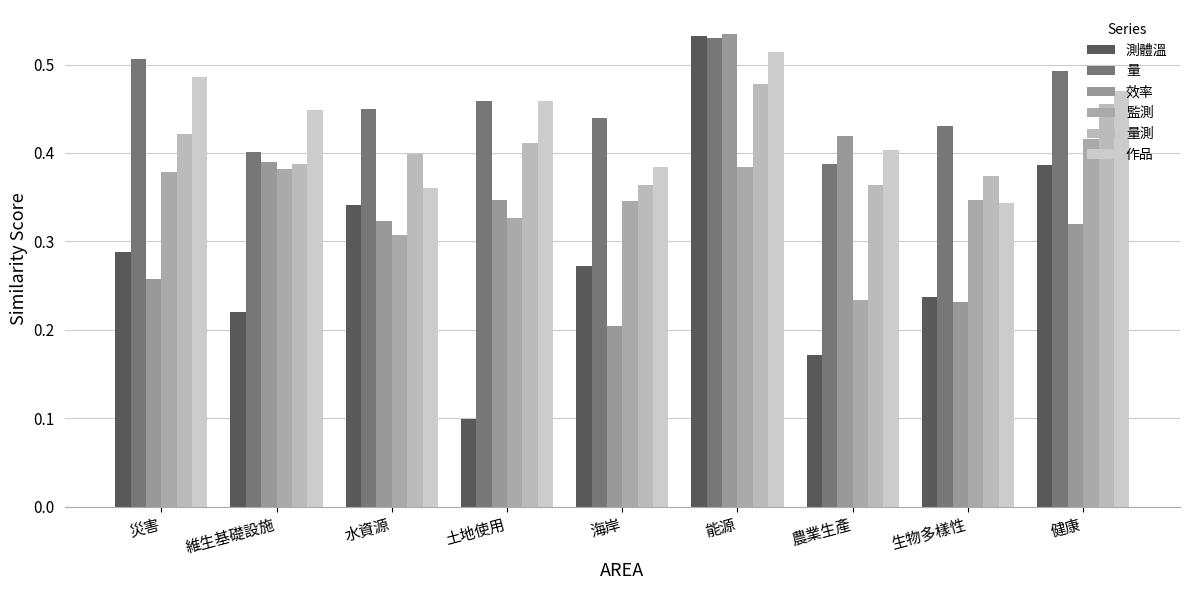

Reading left to right, list all the values displayed in this chart.

測體溫: 0.3	0.2	0.3	0.1	0.3	0.5	0.2	0.2	0.4
量: 0.5	0.4	0.4	0.5	0.4	0.5	0.4	0.4	0.5
效率: 0.3	0.4	0.3	0.3	0.2	0.5	0.4	0.2	0.3
監測: 0.4	0.4	0.3	0.3	0.3	0.4	0.2	0.3	0.4
量測: 0.4	0.4	0.4	0.4	0.4	0.5	0.4	0.4	0.5
作品: 0.5	0.4	0.4	0.5	0.4	0.5	0.4	0.3	0.5